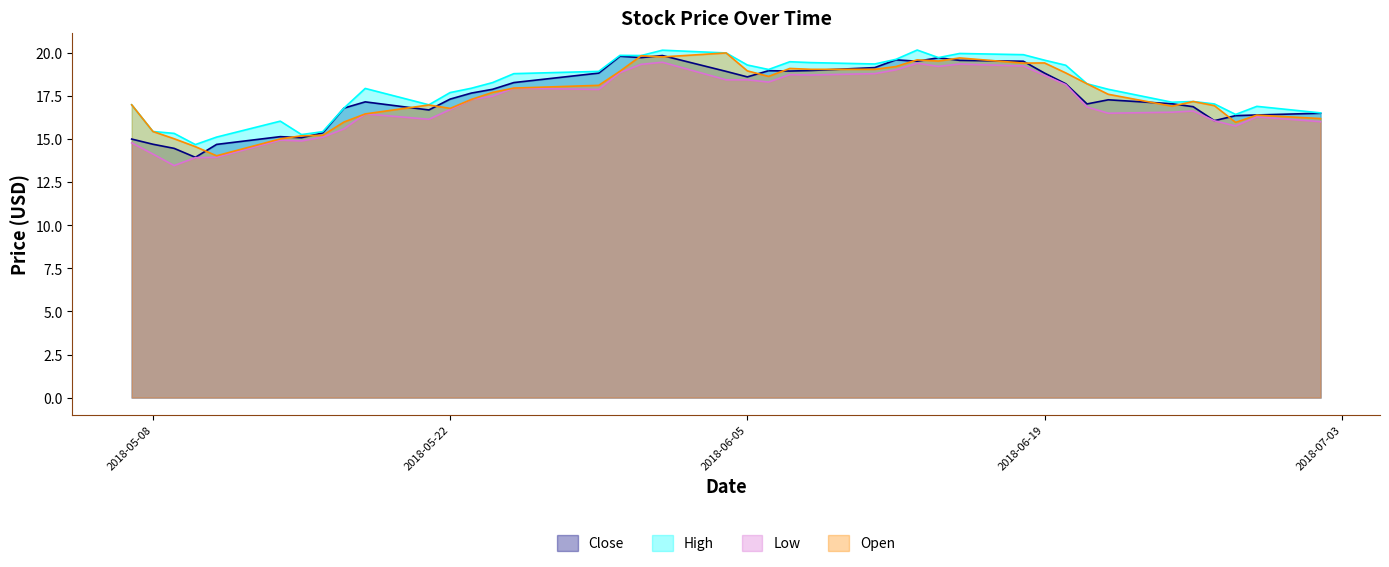

At 2018-05-11, list the series in order from smallest to largest.

Low, Open, Close, High